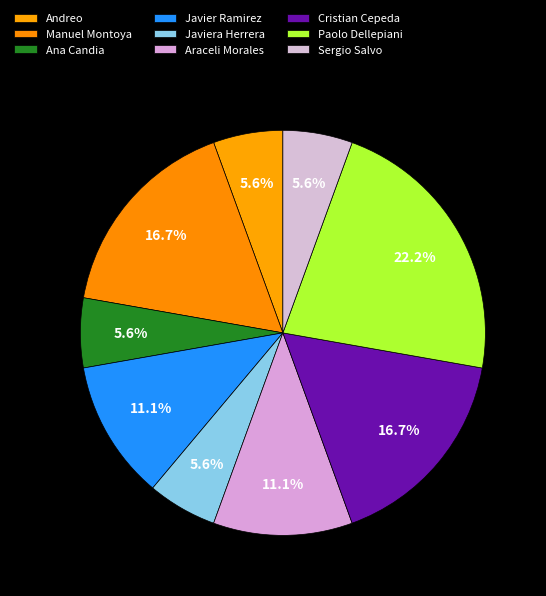

Count the number of slices in the pie.

9